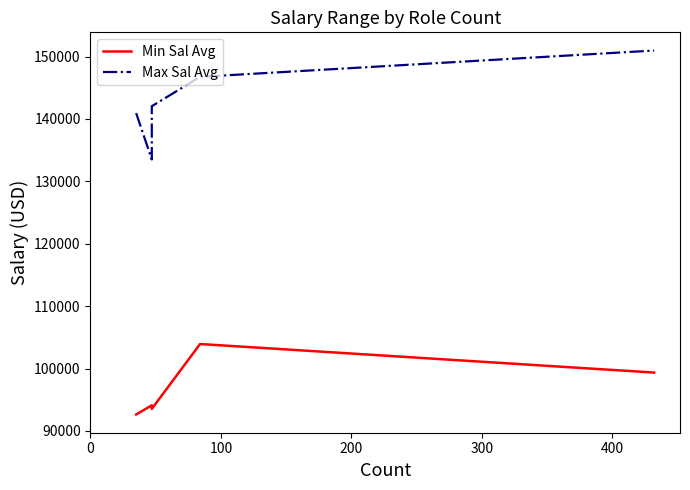

How many data points does each series have?

5